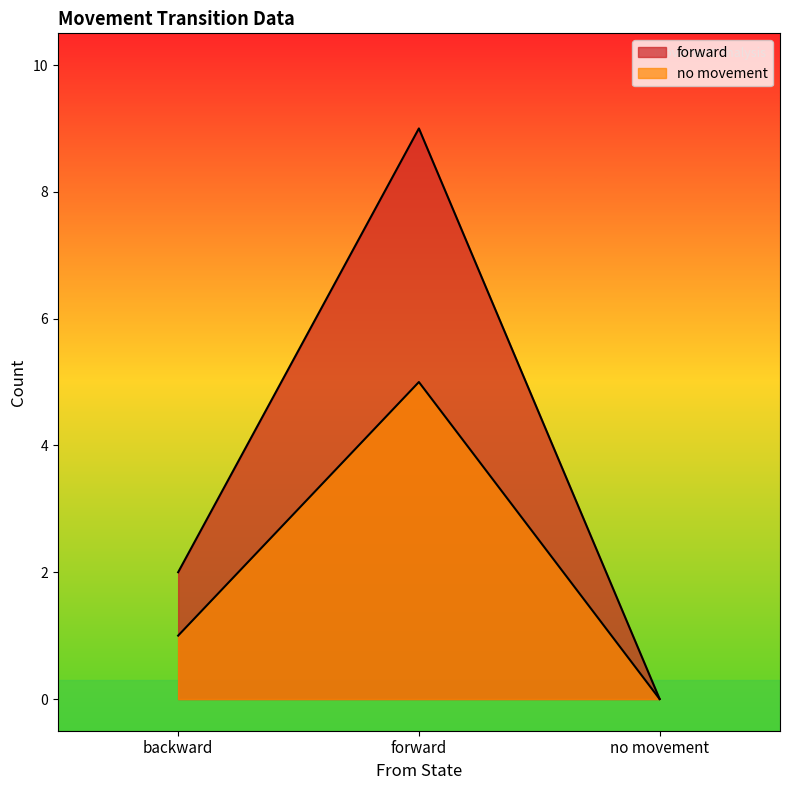

Where is no movement nearest to the value 2?

backward